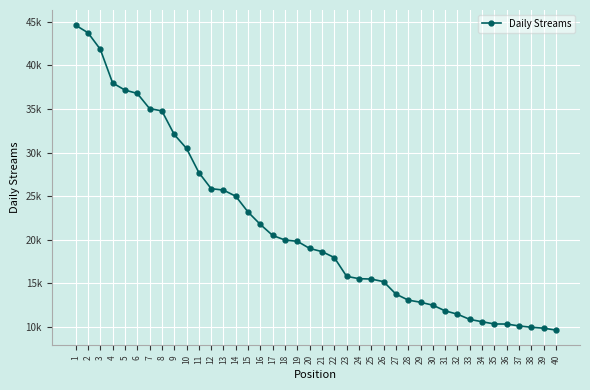

At which category does the chart reach its peak across all series?

1